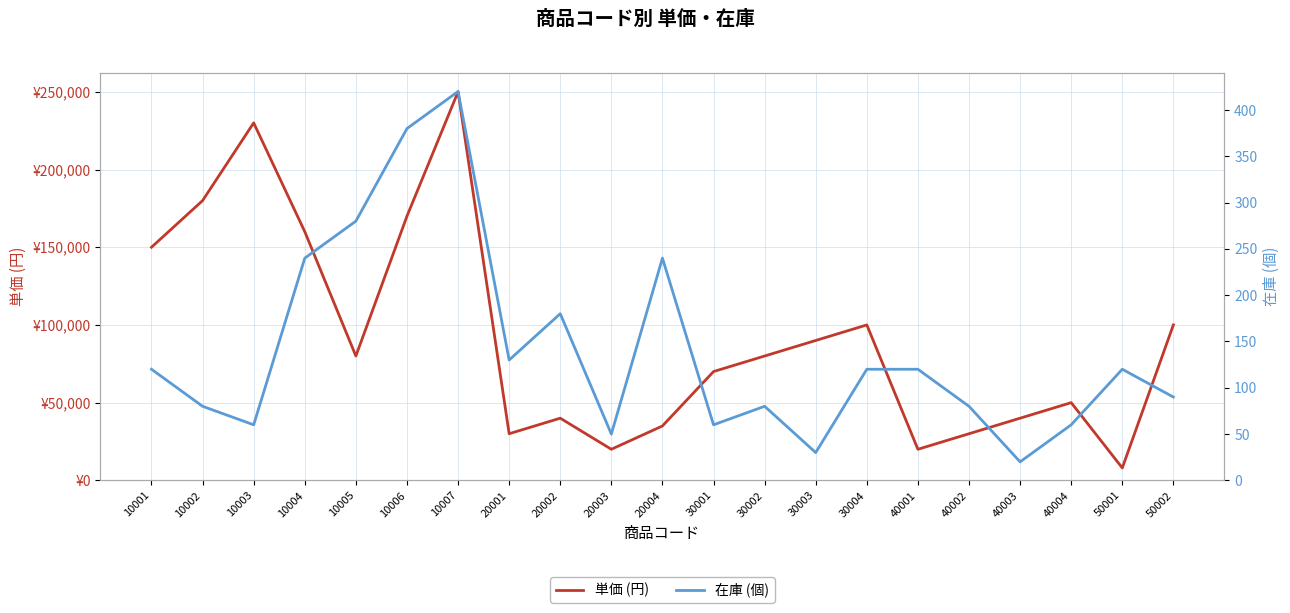

True or false: 単価 (円) has a value of 37727 at 50002.

False